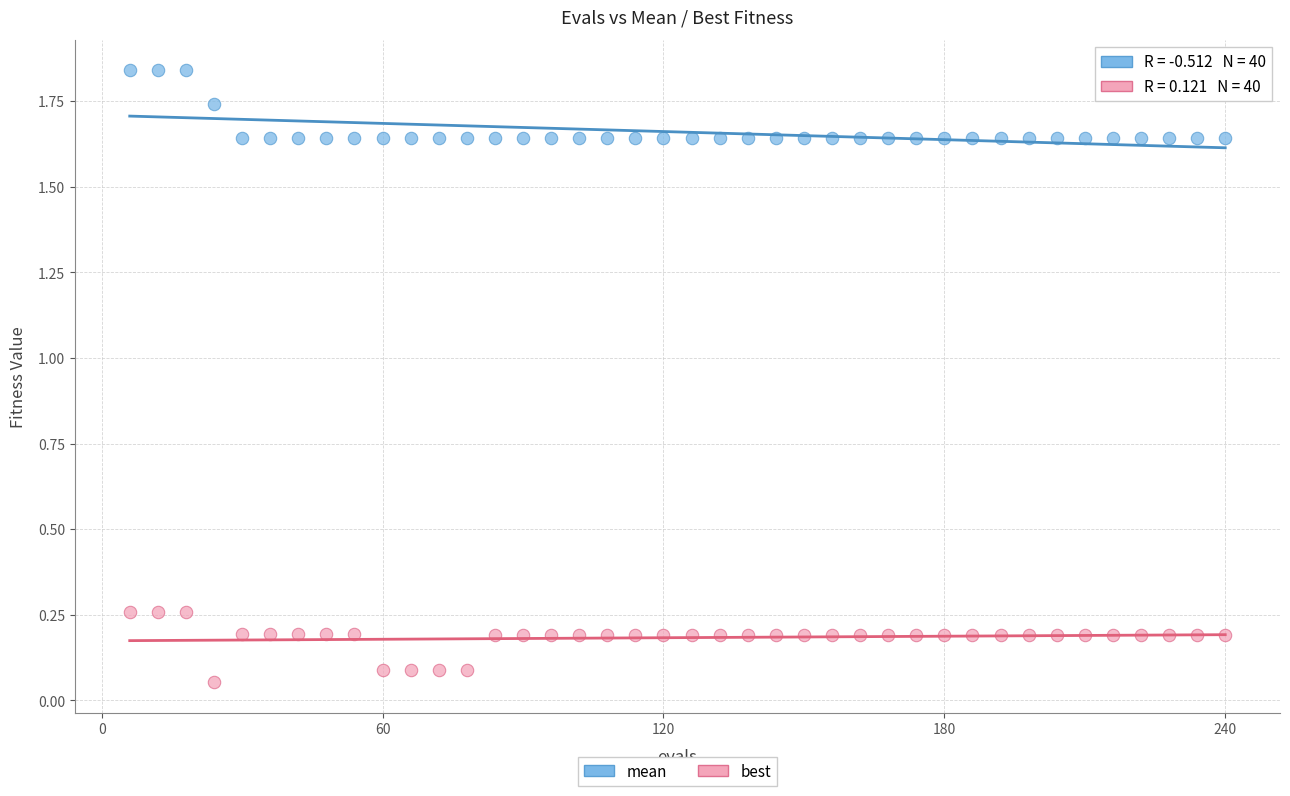

Across all data points, what is the range of X values (max minus min)?

234.0